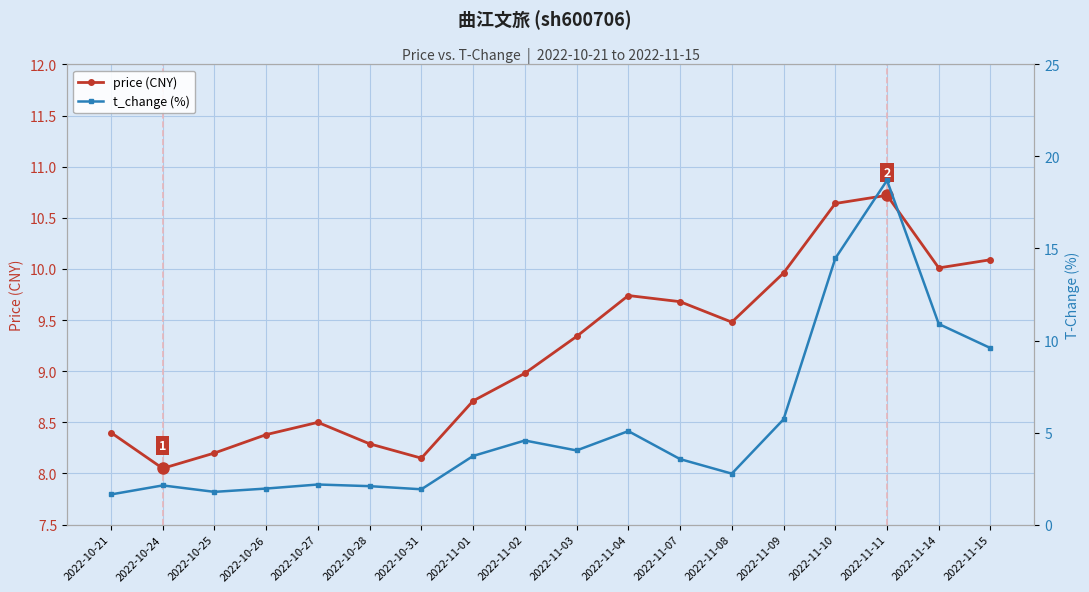

Which category has the highest value across all series?

2022-11-11